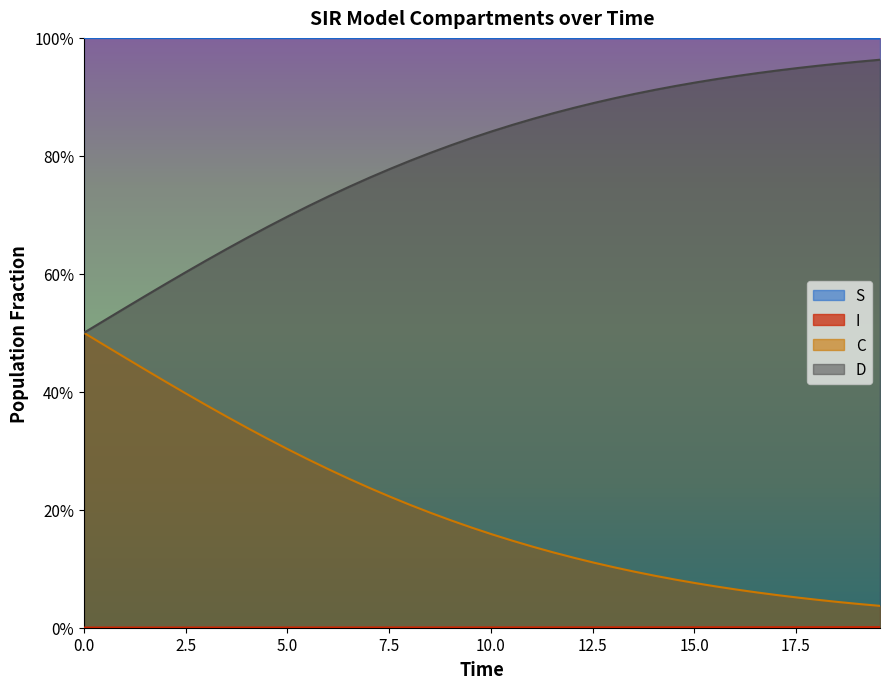

Reading right to left, transcribe all the data shown in this chart.

S: 1.0	1.0	1.0	1.0	1.0	1.0	1.0	1.0	1.0	1.0	1.0	1.0	1.0	1.0	1.0	1.0	1.0	1.0	1.0	1.0	1.0	1.0	1.0	1.0	1.0	1.0	1.0	1.0	1.0	1.0	1.0	1.0	1.0	1.0	1.0	1.0	1.0	1.0	1.0	1.0
I: 0.0	0.0	0.0	0.0	0.0	0.0	0.0	0.0	0.0	0.0	0.0	0.0	0.0	0.0	0.0	0.0	0.0	0.0	0.0	0.0	0.0	0.0	0.0	0.0	0.0	0.0	0.0	0.0	0.0	0.0	0.0	0.0	0.0	0.0	0.0	0.0	0.0	0.0	0.0	0.0
C: 0.0	0.0	0.0	0.0	0.1	0.1	0.1	0.1	0.1	0.1	0.1	0.1	0.1	0.1	0.1	0.1	0.1	0.1	0.1	0.2	0.2	0.2	0.2	0.2	0.2	0.2	0.3	0.3	0.3	0.3	0.3	0.3	0.4	0.4	0.4	0.4	0.4	0.5	0.5	0.5
D: 1.0	1.0	1.0	1.0	0.9	0.9	0.9	0.9	0.9	0.9	0.9	0.9	0.9	0.9	0.9	0.9	0.9	0.9	0.9	0.8	0.8	0.8	0.8	0.8	0.8	0.8	0.7	0.7	0.7	0.7	0.7	0.7	0.6	0.6	0.6	0.6	0.6	0.5	0.5	0.5